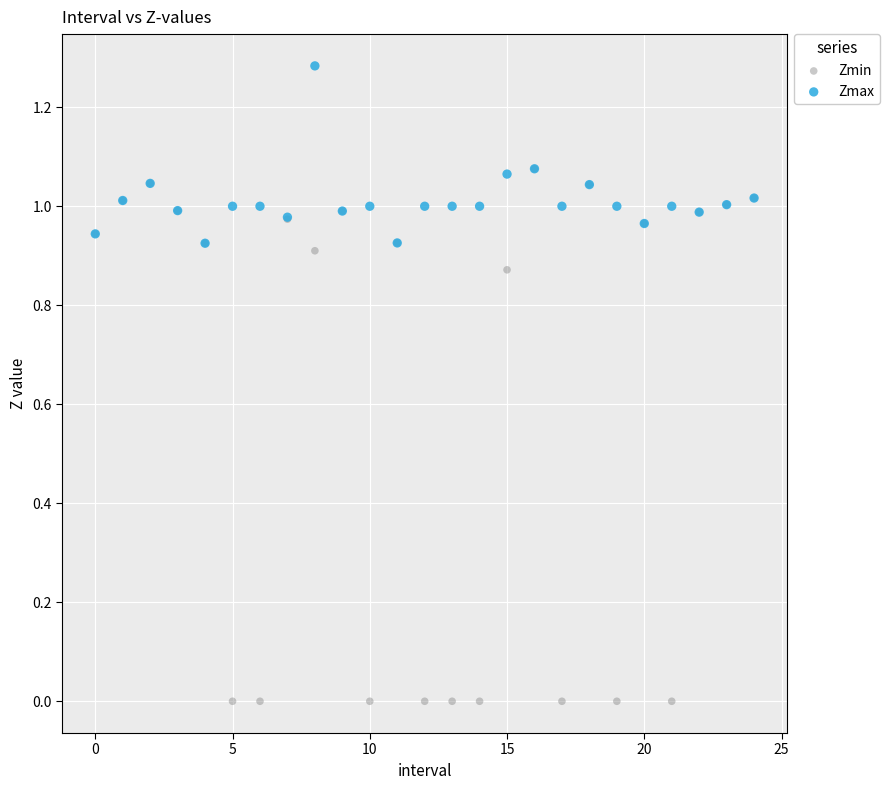

Which series contains the lowest Y value?

Zmin